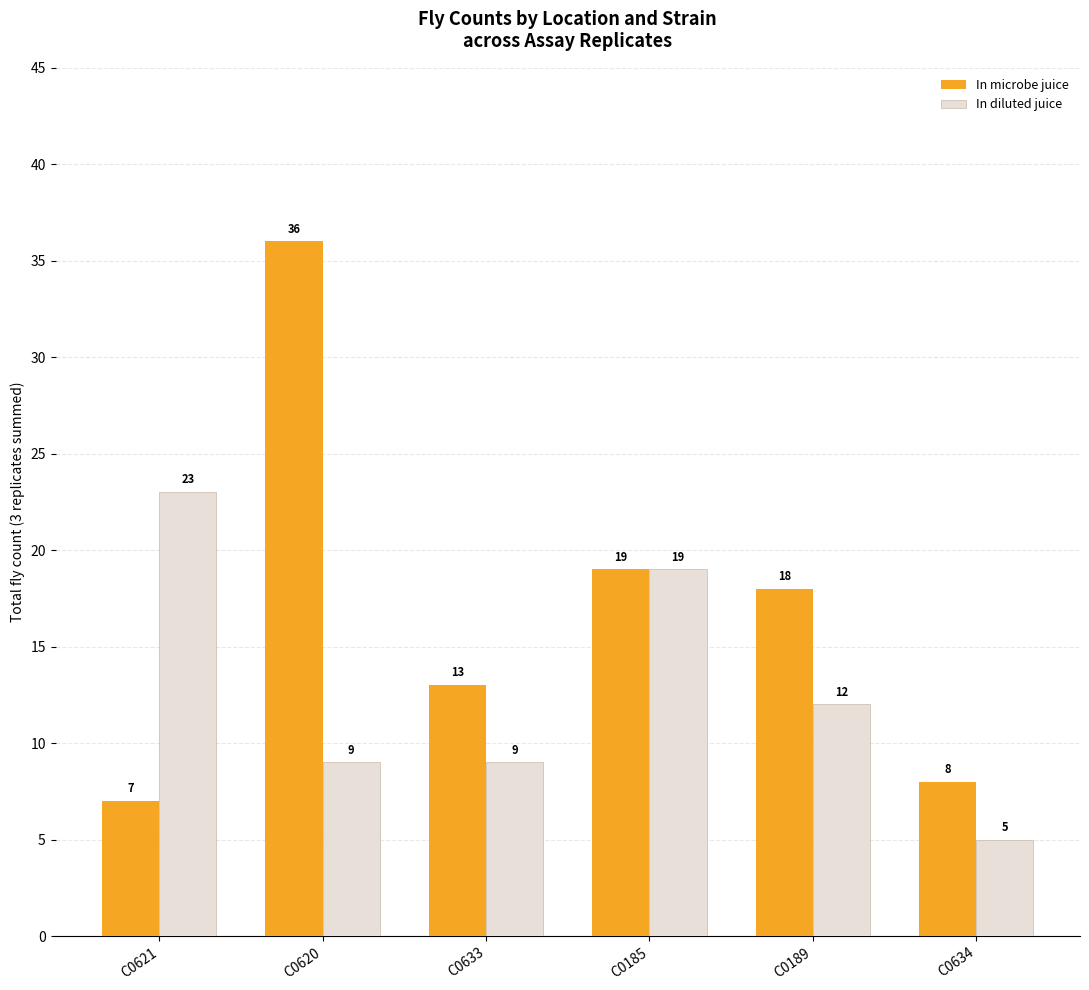

At which category is the sum across all series the highest?

C0620